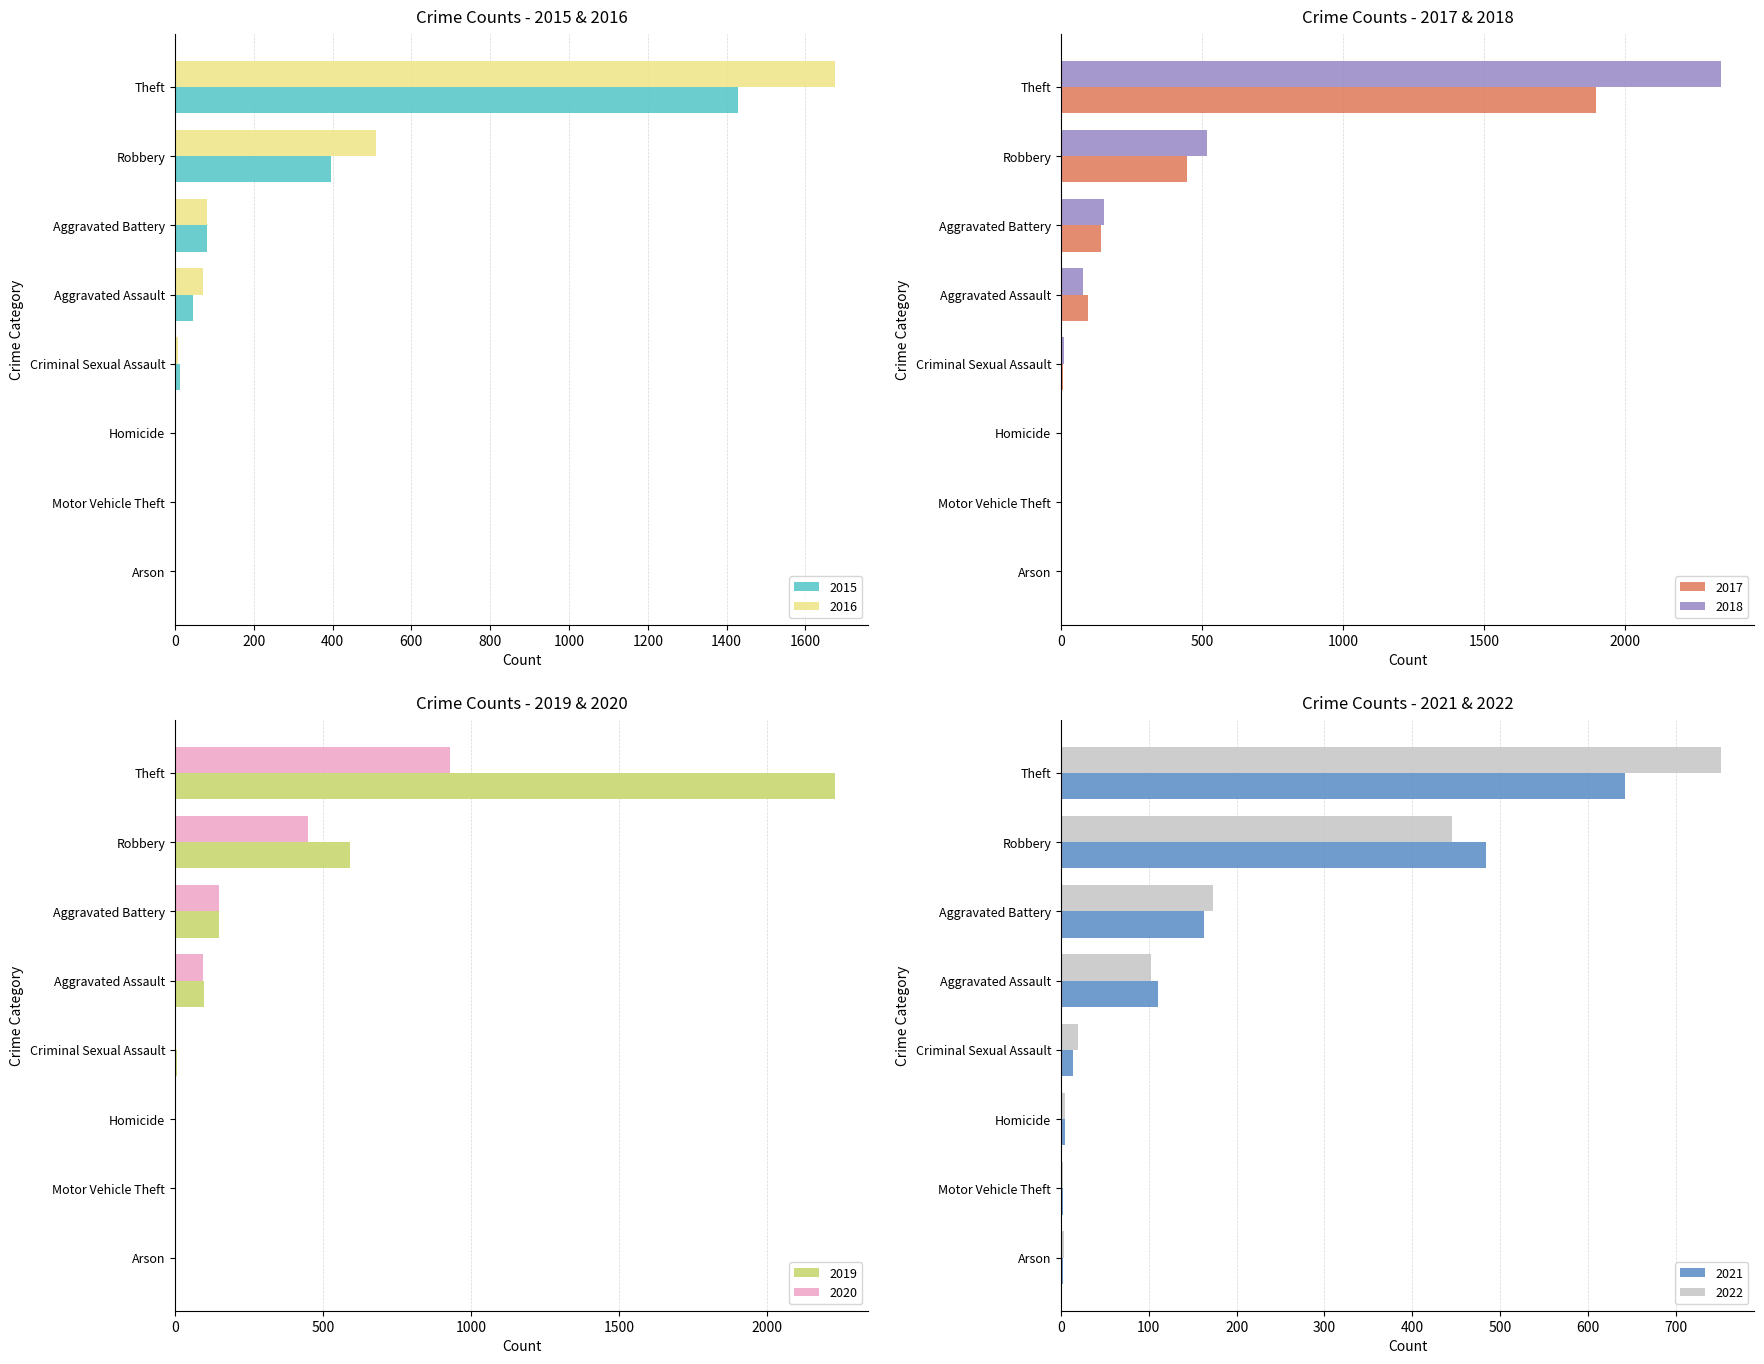

What is the maximum value for 2016?

1676